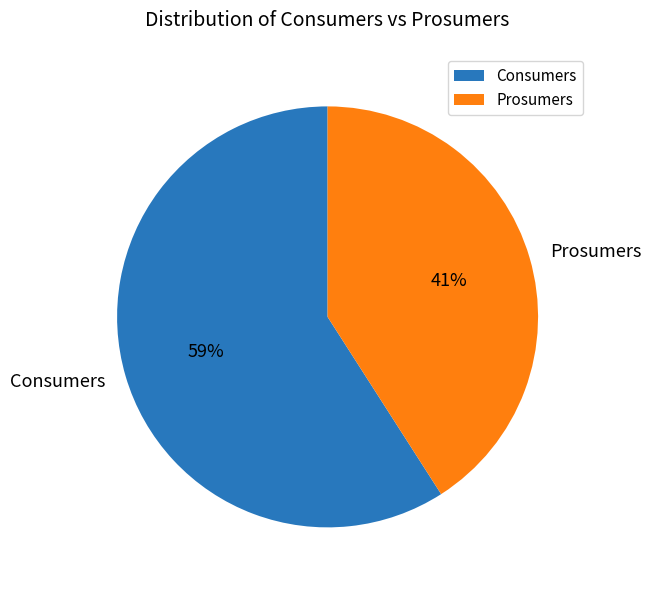

Is it true that Consumers is 59% of the pie?

True